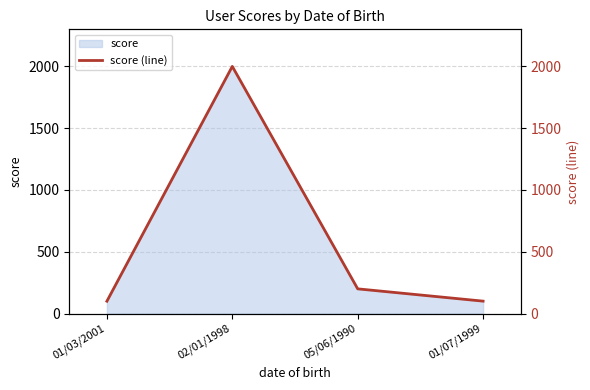

What is the difference between the values at 05/06/1990 and 02/01/1998?

1800.0